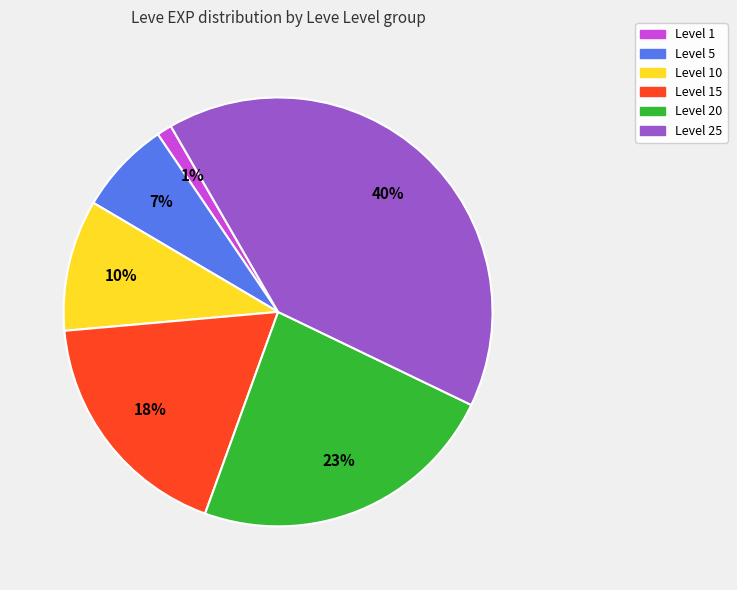

How many segments does this pie chart have?

6